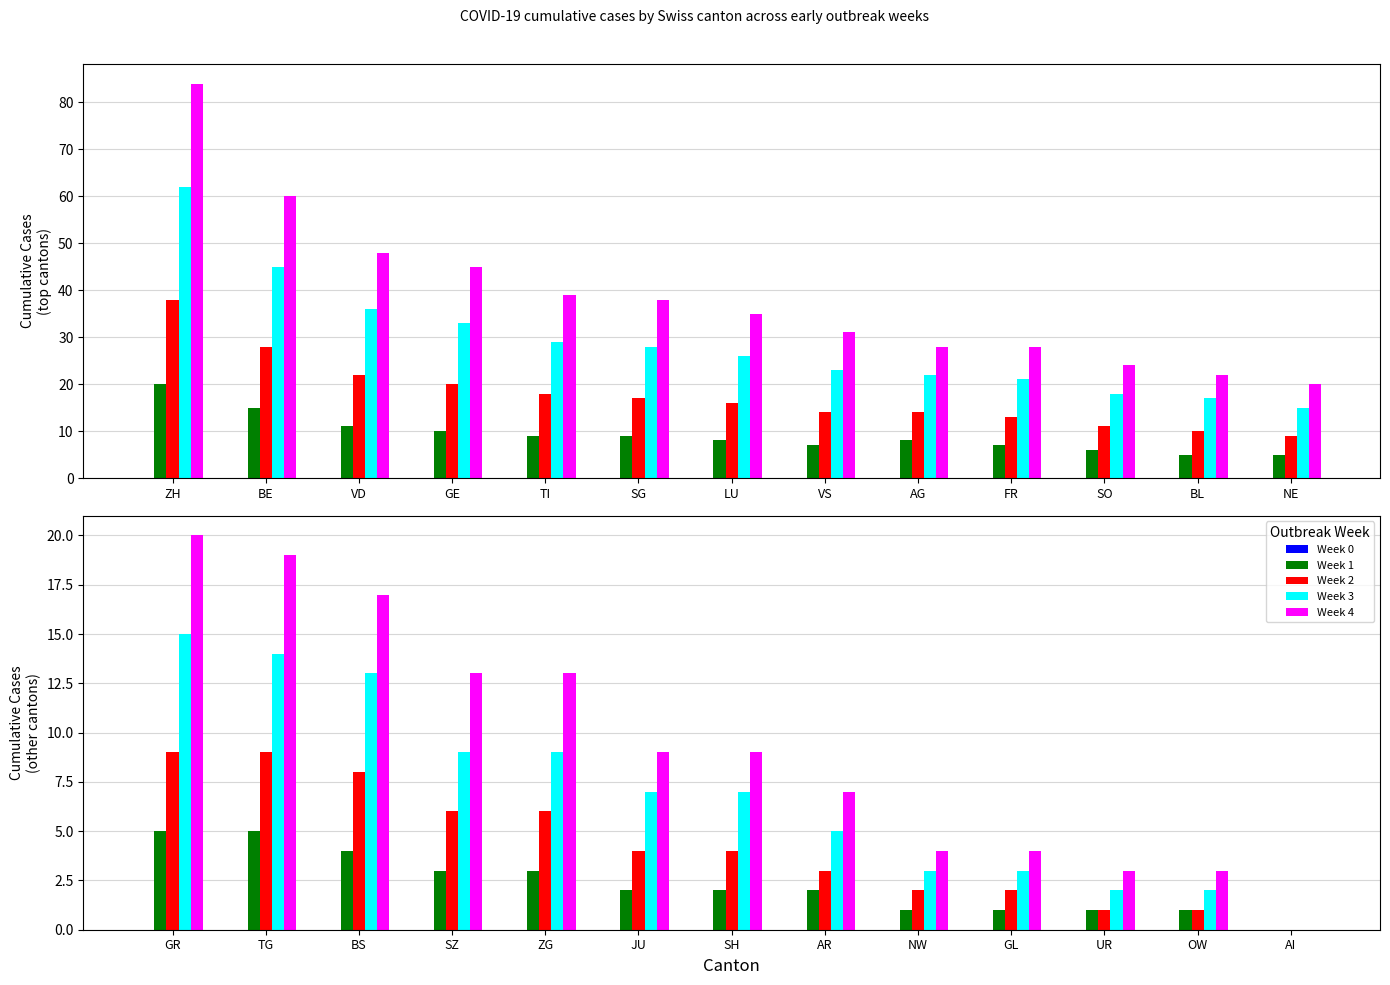

Which series has the widest spread of values?

Week 4